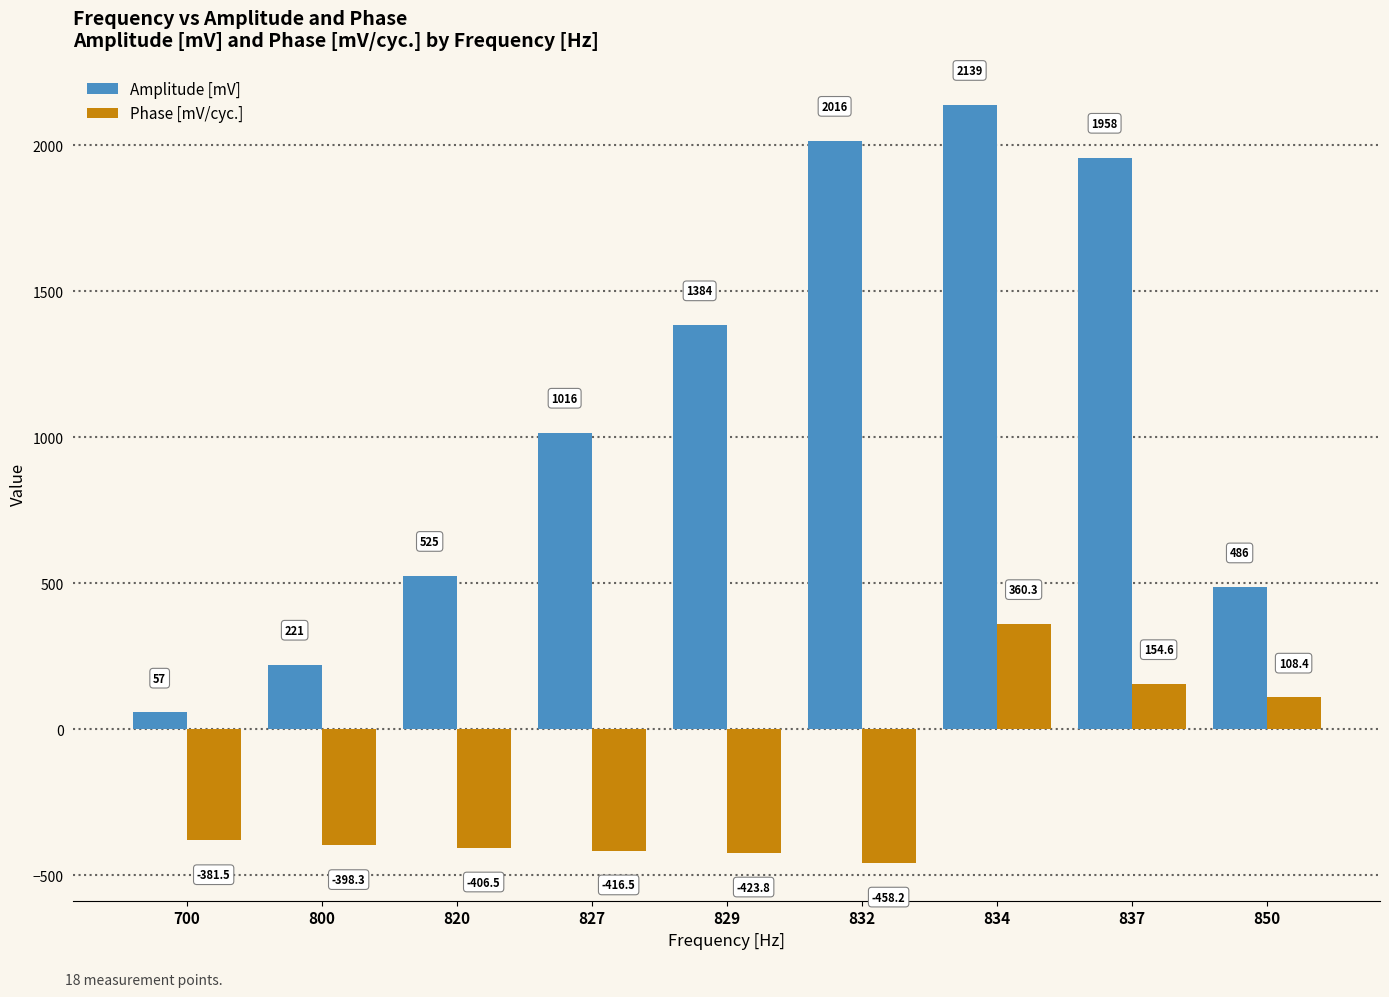

Rank the series by their maximum value, from lowest to highest.

Phase [mV/cyc.], Amplitude [mV]